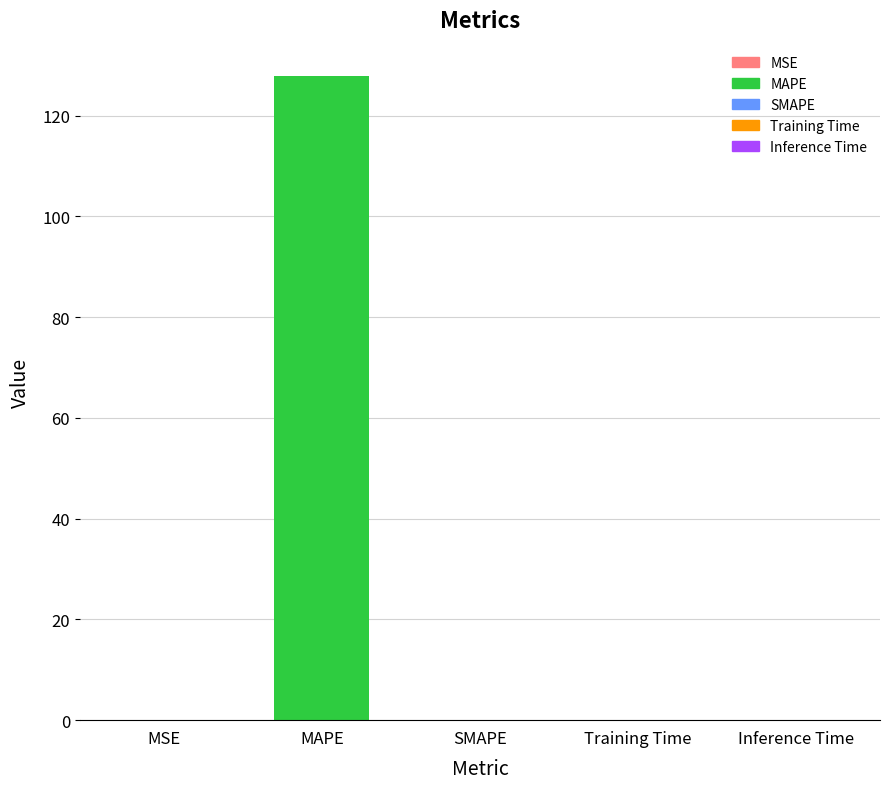

Read the value at MAPE.

127.9